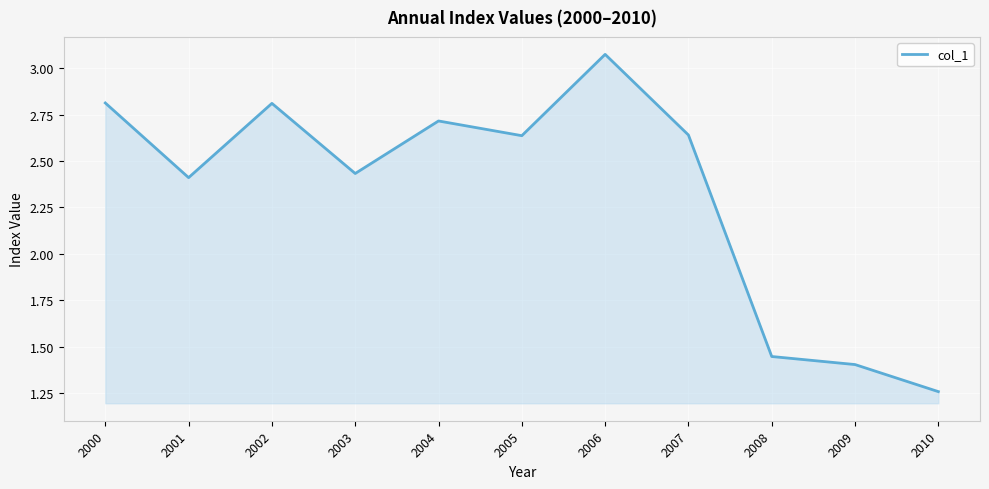

Where is the first local minimum?

2001